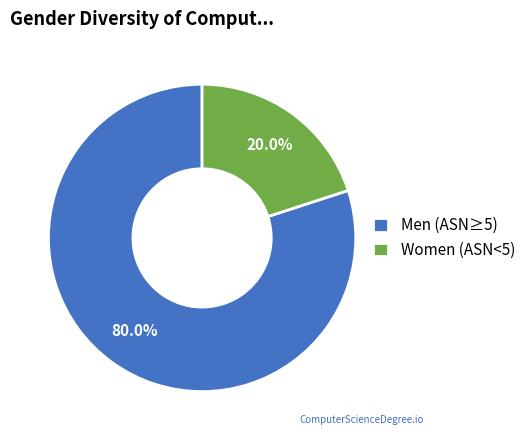

Rank the categories by value from highest to lowest.

Men (ASN≥5), Women (ASN<5)